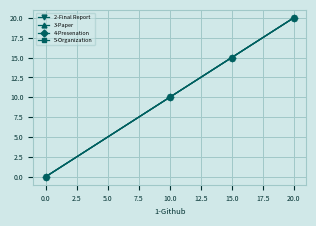

What is the greatest value displayed?

20